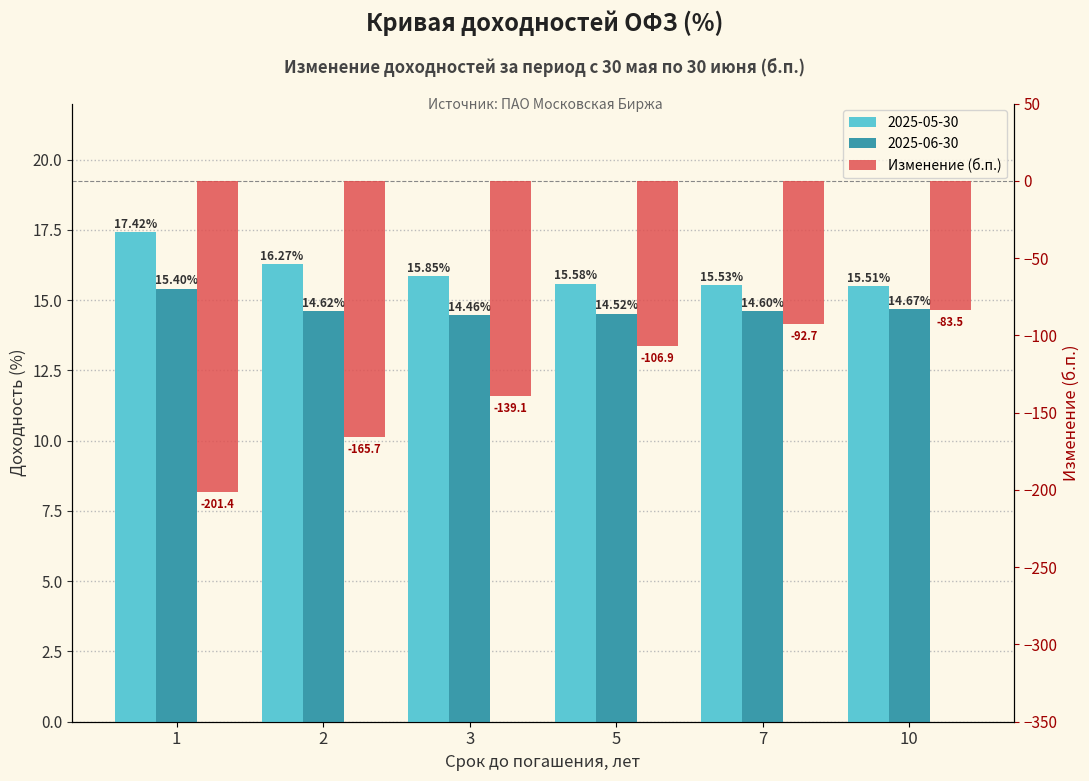

What is the difference between the maximum and minimum values?

118.0